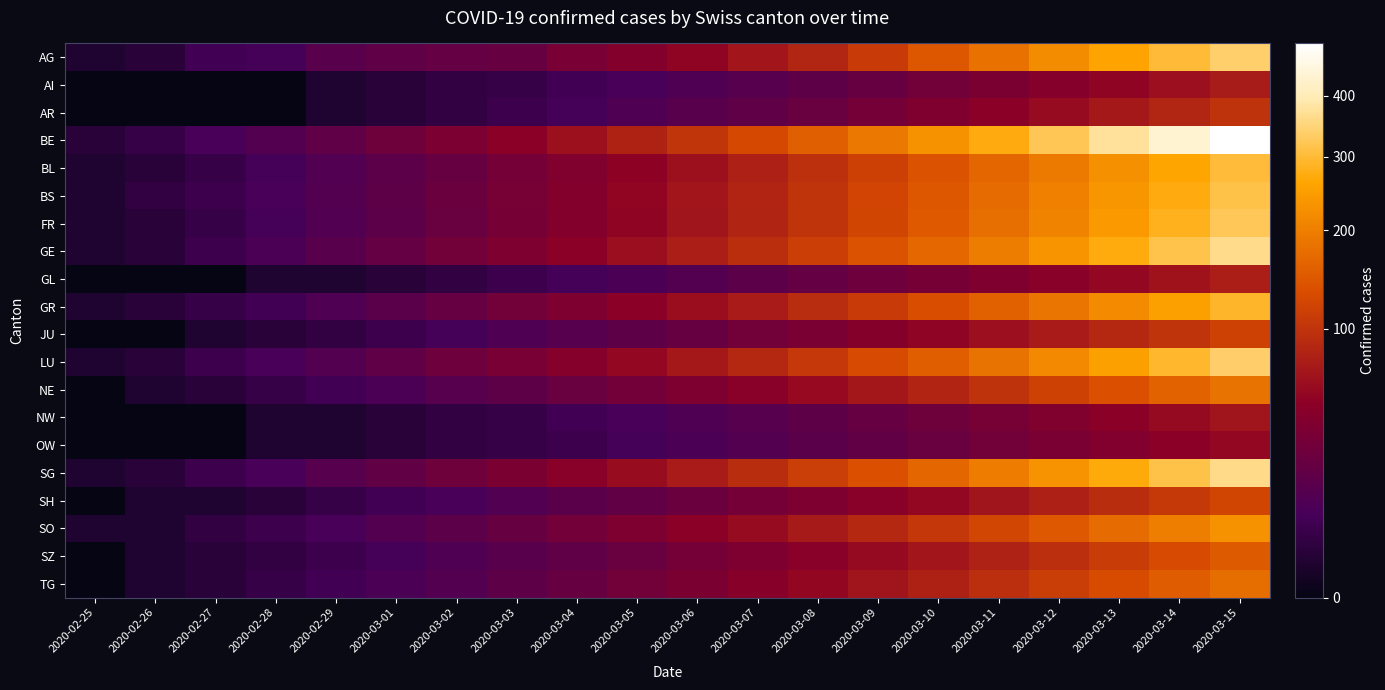

Reading right to left, list all the values displayed in this chart.

AG: 2020-03-15=340	2020-03-14=300	2020-03-13=260	2020-03-12=220	2020-03-11=180	2020-03-10=145	2020-03-09=110	2020-03-08=84	2020-03-07=67	2020-03-06=52	2020-03-05=41	2020-03-04=33	2020-03-03=22	2020-03-02=20	2020-03-01=18	2020-02-29=14	2020-02-28=7	2020-02-27=6	2020-02-26=2	2020-02-25=1
AI: 2020-03-15=73	2020-03-14=62	2020-03-13=52	2020-03-12=43	2020-03-11=35	2020-03-10=28	2020-03-09=22	2020-03-08=17	2020-03-07=13	2020-03-06=10	2020-03-05=8	2020-03-04=6	2020-03-03=4	2020-03-02=3	2020-03-01=2	2020-02-29=1	2020-02-28=0	2020-02-27=0	2020-02-26=0	2020-02-25=0
AR: 2020-03-15=99	2020-03-14=84	2020-03-13=70	2020-03-12=58	2020-03-11=47	2020-03-10=38	2020-03-09=30	2020-03-08=23	2020-03-07=18	2020-03-06=14	2020-03-05=10	2020-03-04=7	2020-03-03=5	2020-03-02=3	2020-03-01=2	2020-02-29=1	2020-02-28=0	2020-02-27=0	2020-02-26=0	2020-02-25=0
BE: 2020-03-15=499	2020-03-14=435	2020-03-13=376	2020-03-12=322	2020-03-11=273	2020-03-10=229	2020-03-09=190	2020-03-08=156	2020-03-07=127	2020-03-06=102	2020-03-05=81	2020-03-04=63	2020-03-03=48	2020-03-02=36	2020-03-01=26	2020-02-29=18	2020-02-28=12	2020-02-27=8	2020-02-26=4	2020-02-25=2
BL: 2020-03-15=302	2020-03-14=263	2020-03-13=227	2020-03-12=194	2020-03-11=165	2020-03-10=139	2020-03-09=116	2020-03-08=96	2020-03-07=78	2020-03-06=63	2020-03-05=50	2020-03-04=39	2020-03-03=30	2020-03-02=22	2020-03-01=16	2020-02-29=11	2020-02-28=7	2020-02-27=4	2020-02-26=2	2020-02-25=1
BS: 2020-03-15=314	2020-03-14=274	2020-03-13=237	2020-03-12=203	2020-03-11=173	2020-03-10=146	2020-03-09=122	2020-03-08=101	2020-03-07=83	2020-03-06=67	2020-03-05=53	2020-03-04=41	2020-03-03=32	2020-03-02=24	2020-03-01=17	2020-02-29=12	2020-02-28=8	2020-02-27=5	2020-02-26=3	2020-02-25=1
FR: 2020-03-15=324	2020-03-14=282	2020-03-13=243	2020-03-12=208	2020-03-11=176	2020-03-10=148	2020-03-09=123	2020-03-08=101	2020-03-07=82	2020-03-06=66	2020-03-05=52	2020-03-04=41	2020-03-03=31	2020-03-02=23	2020-03-01=16	2020-02-29=11	2020-02-28=7	2020-02-27=4	2020-02-26=2	2020-02-25=1
GE: 2020-03-15=362	2020-03-14=315	2020-03-13=272	2020-03-12=233	2020-03-11=198	2020-03-10=167	2020-03-09=139	2020-03-08=115	2020-03-07=94	2020-03-06=76	2020-03-05=61	2020-03-04=48	2020-03-03=37	2020-03-02=28	2020-03-01=20	2020-02-29=14	2020-02-28=9	2020-02-27=5	2020-02-26=2	2020-02-25=1
GL: 2020-03-15=76	2020-03-14=65	2020-03-13=55	2020-03-12=46	2020-03-11=38	2020-03-10=31	2020-03-09=25	2020-03-08=20	2020-03-07=16	2020-03-06=12	2020-03-05=9	2020-03-04=7	2020-03-03=5	2020-03-02=3	2020-03-01=2	2020-02-29=1	2020-02-28=1	2020-02-27=0	2020-02-26=0	2020-02-25=0
GR: 2020-03-15=291	2020-03-14=253	2020-03-13=218	2020-03-12=186	2020-03-11=158	2020-03-10=133	2020-03-09=110	2020-03-08=91	2020-03-07=74	2020-03-06=60	2020-03-05=47	2020-03-04=37	2020-03-03=28	2020-03-02=21	2020-03-01=15	2020-02-29=10	2020-02-28=6	2020-02-27=4	2020-02-26=2	2020-02-25=1
JU: 2020-03-15=117	2020-03-14=101	2020-03-13=87	2020-03-12=74	2020-03-11=62	2020-03-10=51	2020-03-09=42	2020-03-08=34	2020-03-07=28	2020-03-06=22	2020-03-05=17	2020-03-04=13	2020-03-03=10	2020-03-02=7	2020-03-01=5	2020-02-29=3	2020-02-28=2	2020-02-27=1	2020-02-26=0	2020-02-25=0
LU: 2020-03-15=338	2020-03-14=294	2020-03-13=254	2020-03-12=217	2020-03-11=184	2020-03-10=155	2020-03-09=129	2020-03-08=106	2020-03-07=87	2020-03-06=70	2020-03-05=55	2020-03-04=43	2020-03-03=33	2020-03-02=25	2020-03-01=18	2020-02-29=12	2020-02-28=8	2020-02-27=5	2020-02-26=2	2020-02-25=1
NE: 2020-03-15=183	2020-03-14=159	2020-03-13=137	2020-03-12=117	2020-03-11=99	2020-03-10=83	2020-03-09=69	2020-03-08=57	2020-03-07=46	2020-03-06=37	2020-03-05=29	2020-03-04=23	2020-03-03=17	2020-03-02=13	2020-03-01=9	2020-02-29=6	2020-02-28=4	2020-02-27=2	2020-02-26=1	2020-02-25=0
NW: 2020-03-15=66	2020-03-14=56	2020-03-13=47	2020-03-12=39	2020-03-11=32	2020-03-10=26	2020-03-09=21	2020-03-08=17	2020-03-07=13	2020-03-06=10	2020-03-05=8	2020-03-04=6	2020-03-03=4	2020-03-02=3	2020-03-01=2	2020-02-29=1	2020-02-28=1	2020-02-27=0	2020-02-26=0	2020-02-25=0
OW: 2020-03-15=55	2020-03-14=47	2020-03-13=40	2020-03-12=34	2020-03-11=28	2020-03-10=23	2020-03-09=19	2020-03-08=15	2020-03-07=12	2020-03-06=9	2020-03-05=7	2020-03-04=5	2020-03-03=4	2020-03-02=3	2020-03-01=2	2020-02-29=1	2020-02-28=1	2020-02-27=0	2020-02-26=0	2020-02-25=0
SG: 2020-03-15=360	2020-03-14=313	2020-03-13=270	2020-03-12=231	2020-03-11=196	2020-03-10=165	2020-03-09=137	2020-03-08=113	2020-03-07=92	2020-03-06=74	2020-03-05=59	2020-03-04=46	2020-03-03=35	2020-03-02=26	2020-03-01=19	2020-02-29=13	2020-02-28=8	2020-02-27=5	2020-02-26=2	2020-02-25=1
SH: 2020-03-15=123	2020-03-14=107	2020-03-13=92	2020-03-12=78	2020-03-11=66	2020-03-10=55	2020-03-09=46	2020-03-08=37	2020-03-07=30	2020-03-06=24	2020-03-05=19	2020-03-04=15	2020-03-03=11	2020-03-02=8	2020-03-01=6	2020-02-29=4	2020-02-28=2	2020-02-27=1	2020-02-26=1	2020-02-25=0
SO: 2020-03-15=229	2020-03-14=199	2020-03-13=172	2020-03-12=147	2020-03-11=124	2020-03-10=105	2020-03-09=87	2020-03-08=72	2020-03-07=58	2020-03-06=47	2020-03-05=37	2020-03-04=29	2020-03-03=22	2020-03-02=16	2020-03-01=12	2020-02-29=8	2020-02-28=5	2020-02-27=3	2020-02-26=1	2020-02-25=1
SZ: 2020-03-15=149	2020-03-14=129	2020-03-13=111	2020-03-12=95	2020-03-11=80	2020-03-10=67	2020-03-09=56	2020-03-08=46	2020-03-07=37	2020-03-06=30	2020-03-05=23	2020-03-04=18	2020-03-03=14	2020-03-02=10	2020-03-01=7	2020-02-29=5	2020-02-28=3	2020-02-27=2	2020-02-26=1	2020-02-25=0
TG: 2020-03-15=175	2020-03-14=152	2020-03-13=131	2020-03-12=112	2020-03-11=95	2020-03-10=79	2020-03-09=66	2020-03-08=54	2020-03-07=44	2020-03-06=35	2020-03-05=28	2020-03-04=22	2020-03-03=17	2020-03-02=12	2020-03-01=9	2020-02-29=6	2020-02-28=4	2020-02-27=2	2020-02-26=1	2020-02-25=0